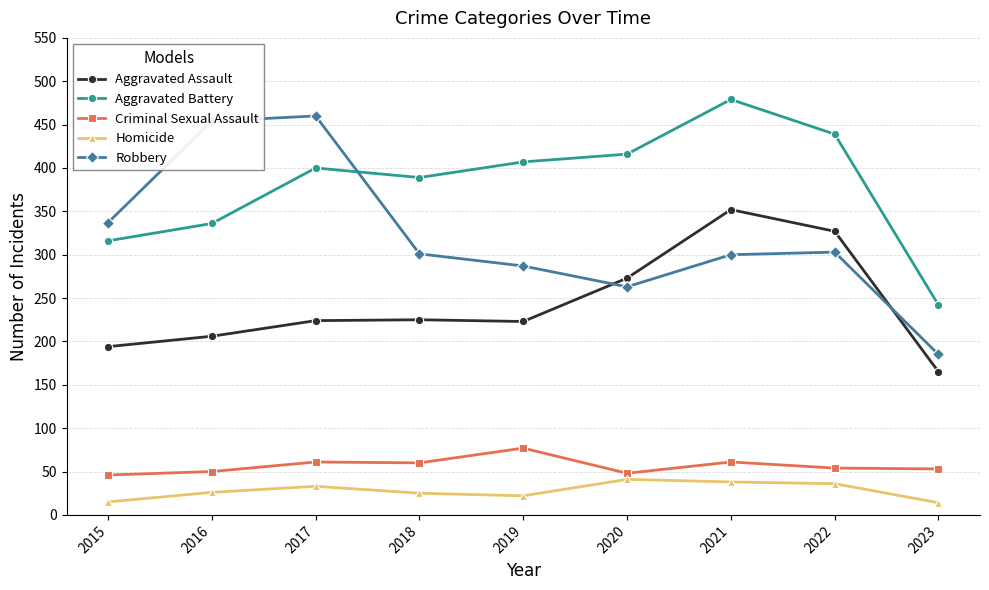

What is the total value across all series at 2020?

1041